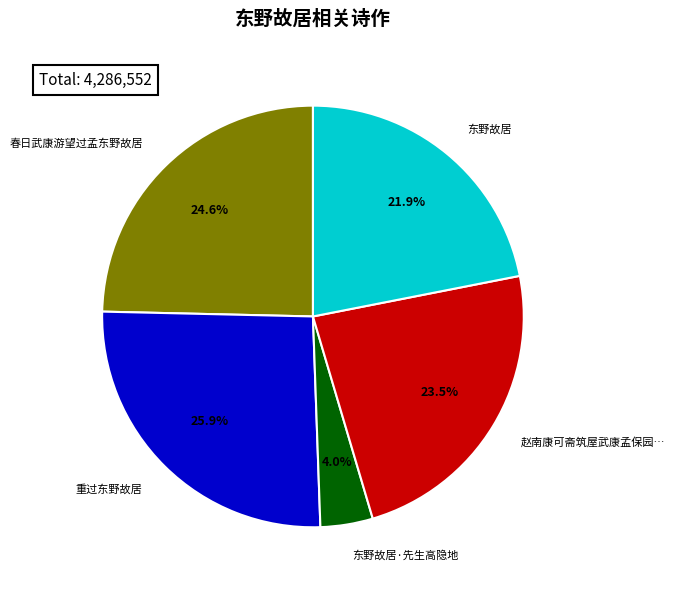

Is 东野故居·先生高隐地 the majority of the pie?

No